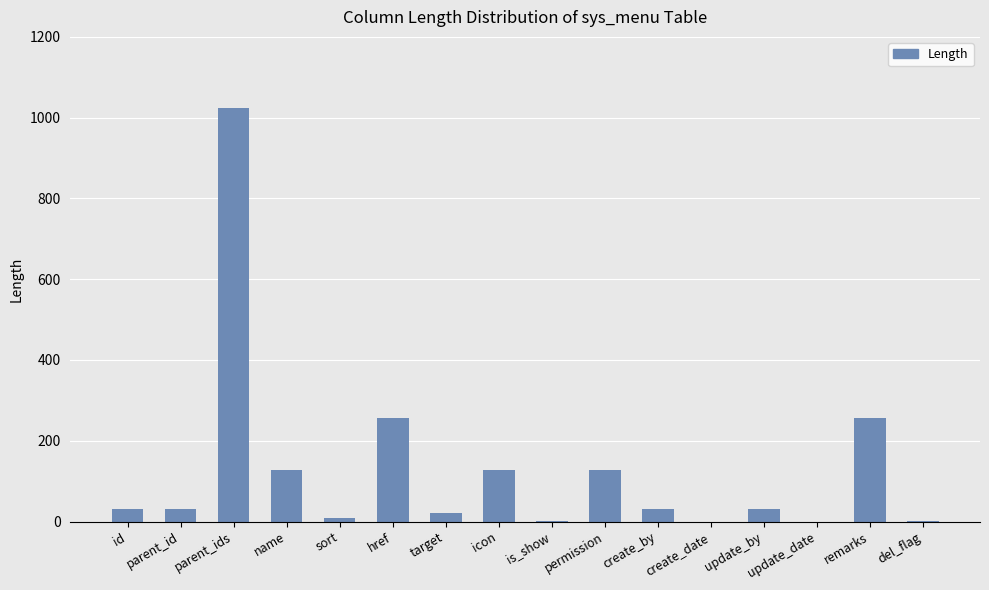

The value at parent_ids is 626. True or false?

False